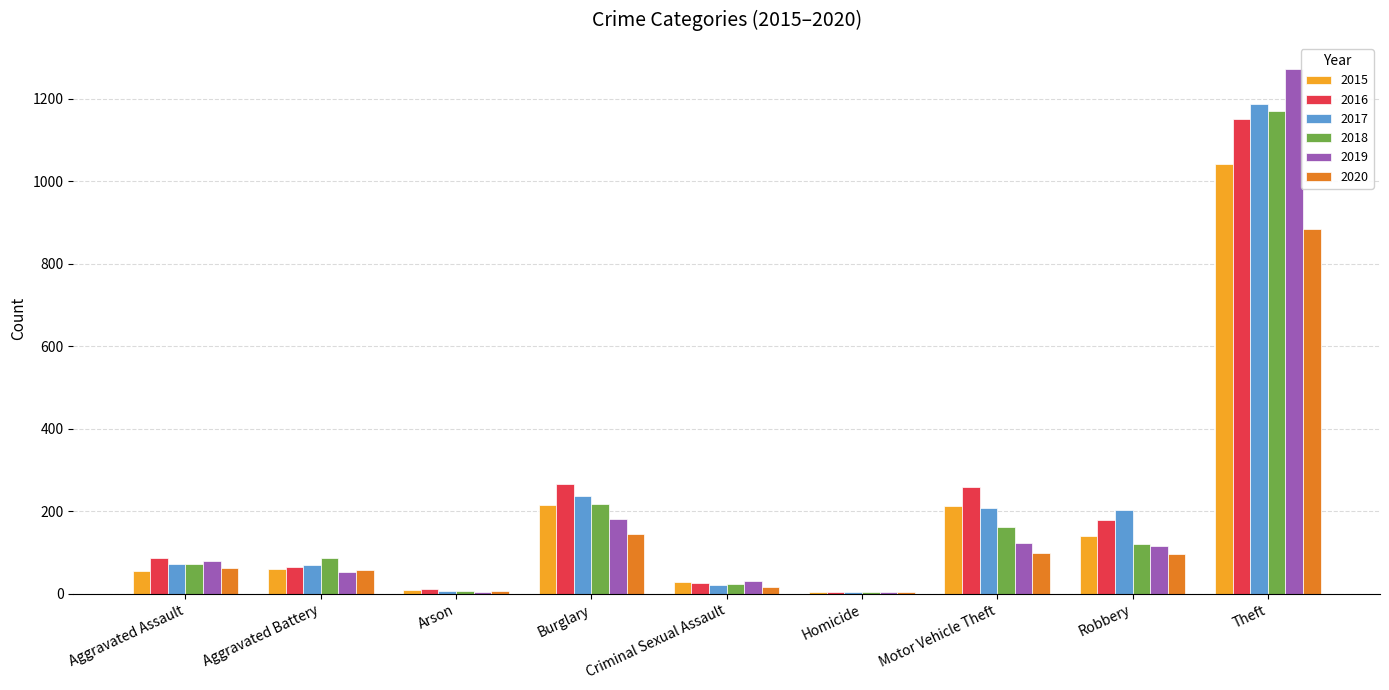

Read the 2020 value at Burglary.

146